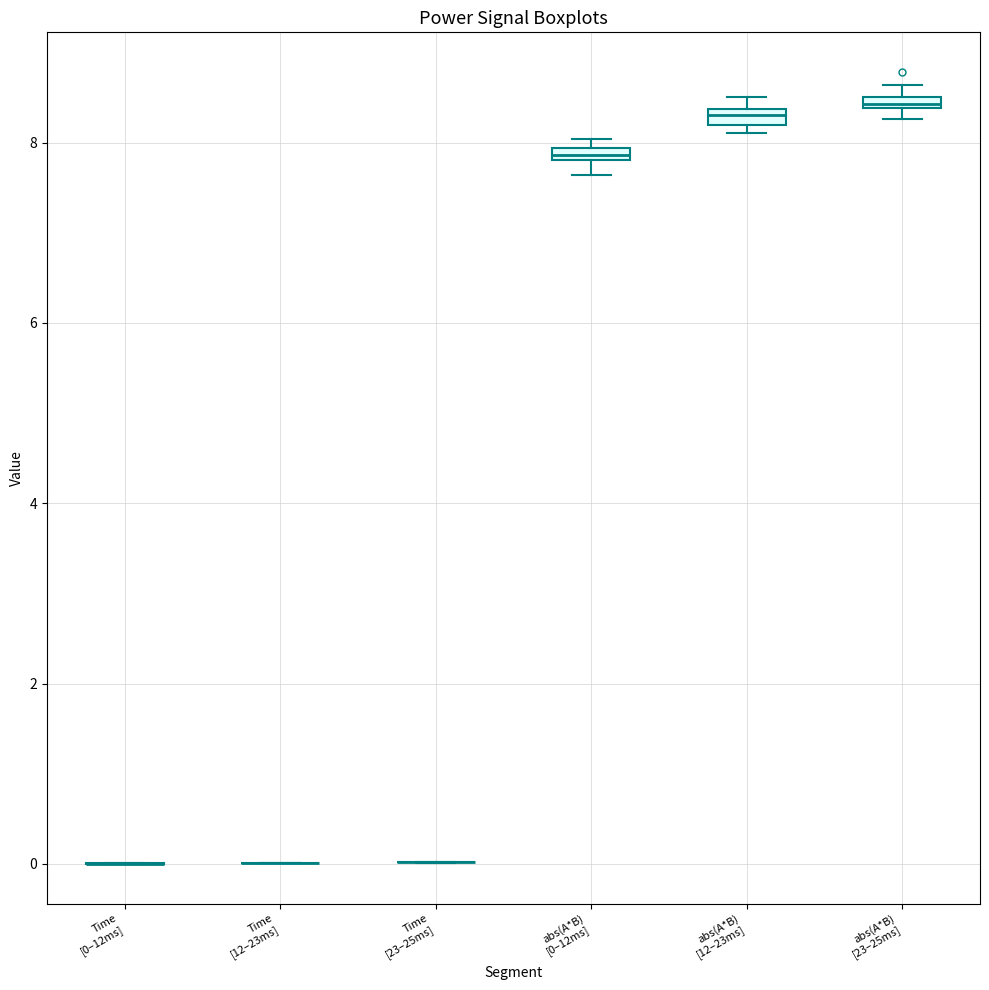

Where is the lower edge of the box for abs(A*B) [12–23ms] on the y-axis? The values are not printed on the chart, so give them approximately, as read against the axis.

8.2